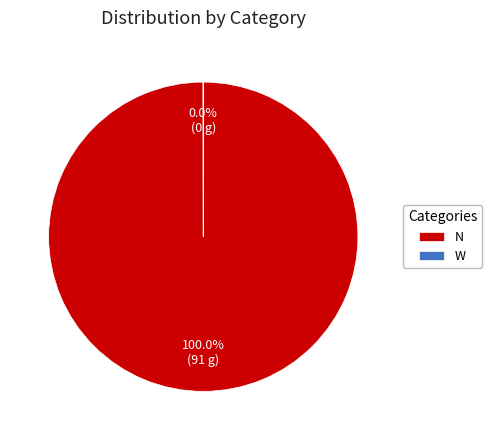

Is there a majority slice in this chart?

Yes